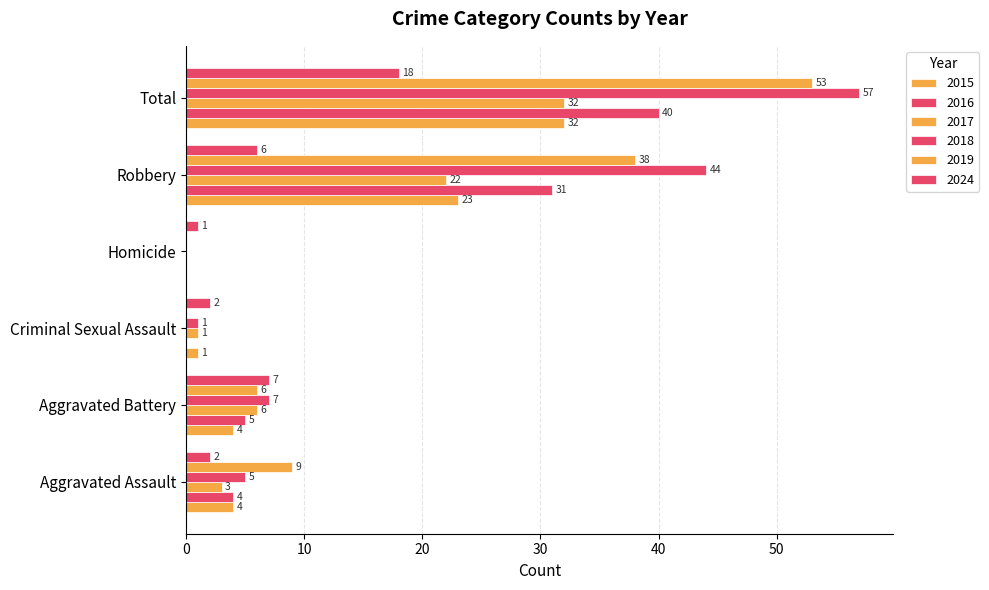

What is the difference between the highest and lowest values at Homicide?

1